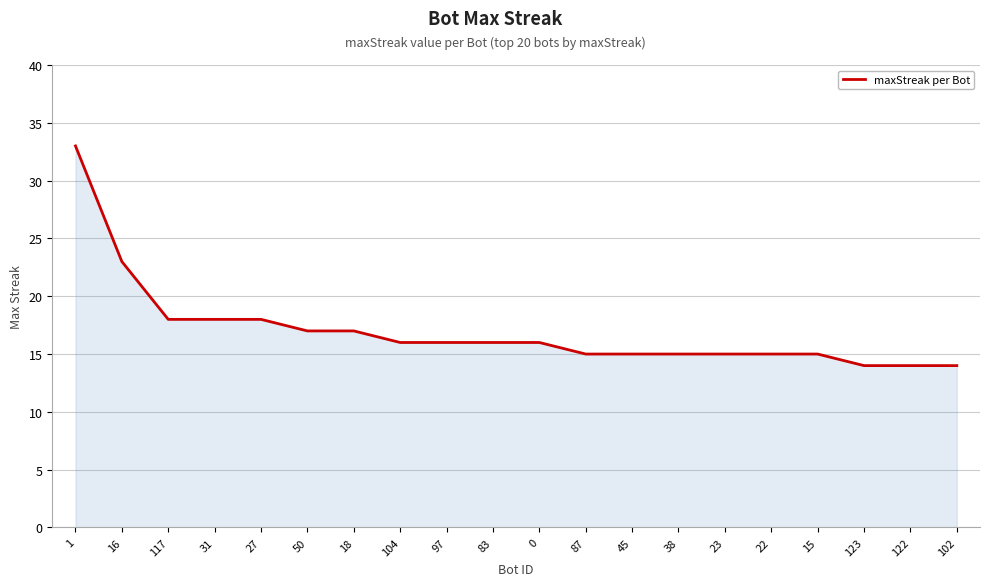

What position from the left is 45?

13